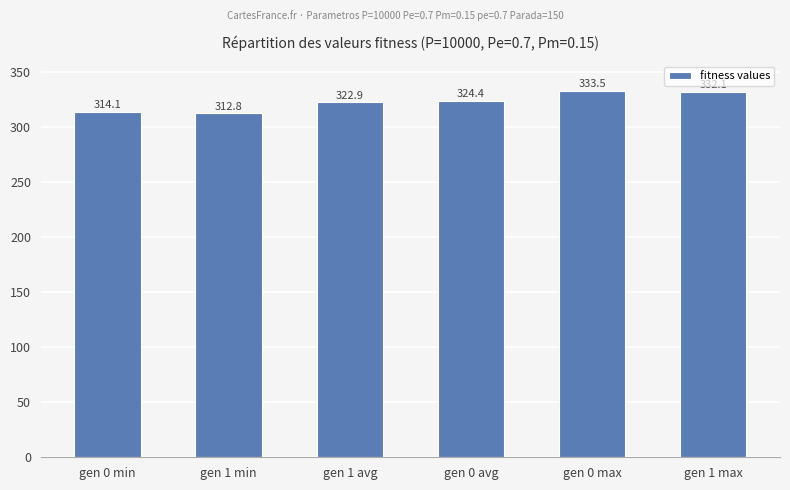

What is the difference between the maximum and second lowest values?

19.4